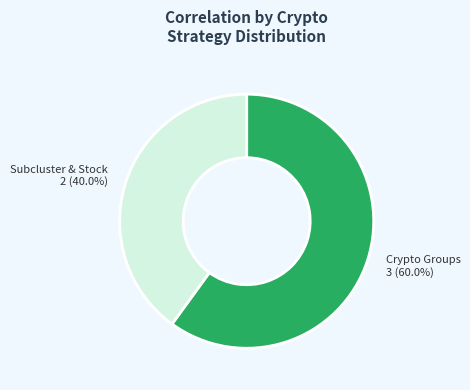

Is there any slice that represents more than half of the pie?

Yes